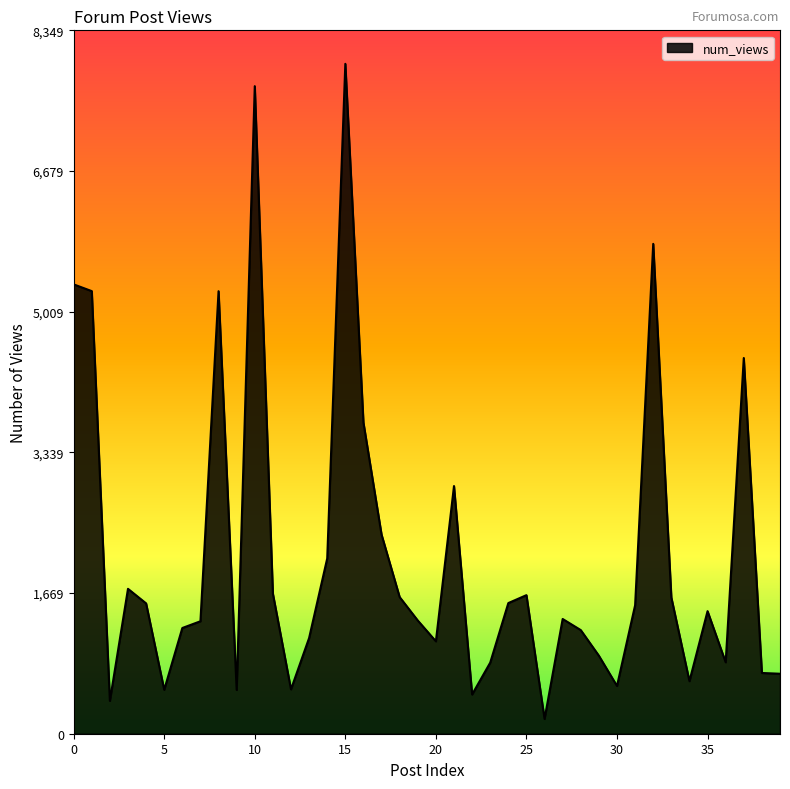

What is the greatest value displayed?

7952